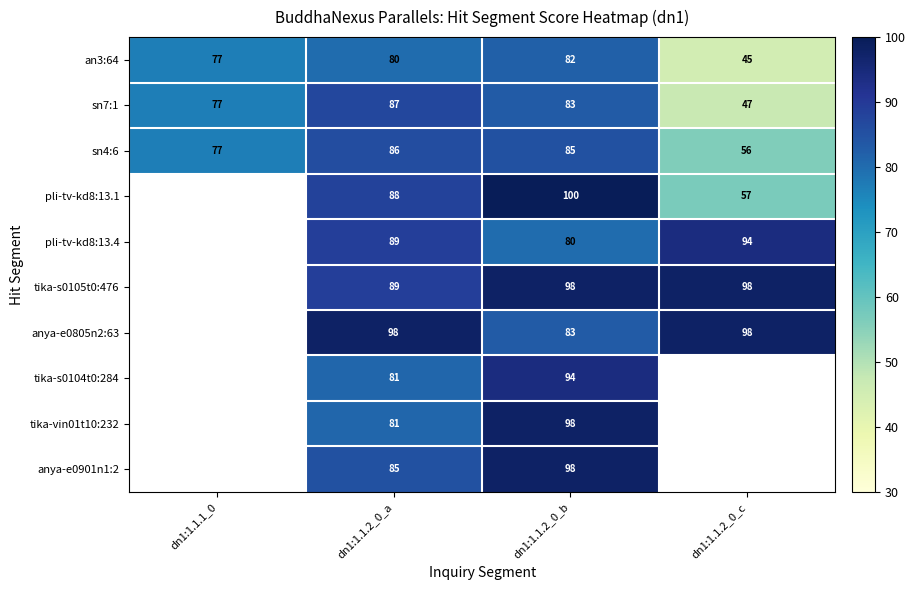

The tika-s0105t0:476 series shows 51.4 at dn1:1.1.2_0_c. True or false?

False